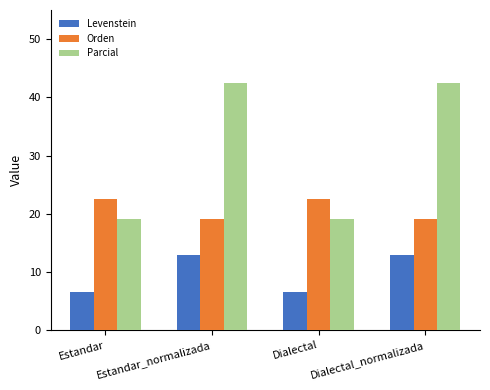

What is the highest value of the Orden series?

22.5